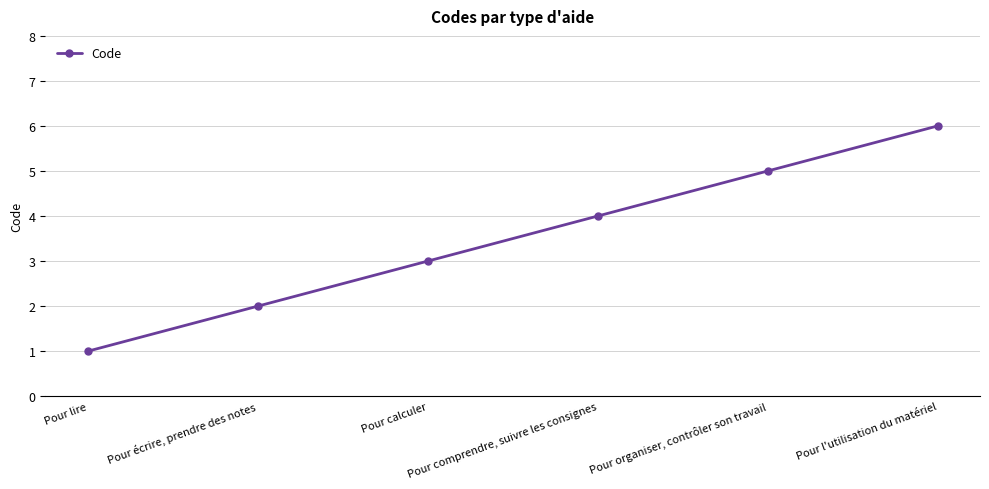

List the labels in order of value, largest first.

Pour l'utilisation du matériel, Pour organiser, contrôler son travail, Pour comprendre, suivre les consignes, Pour calculer, Pour écrire, prendre des notes, Pour lire